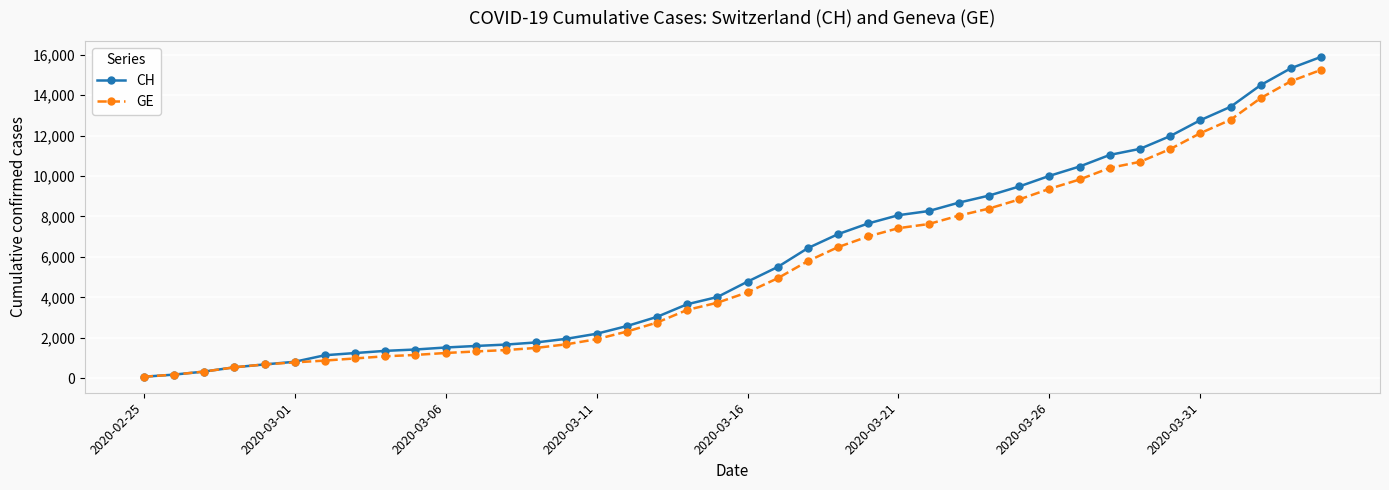

Which series has the widest spread of values?

CH